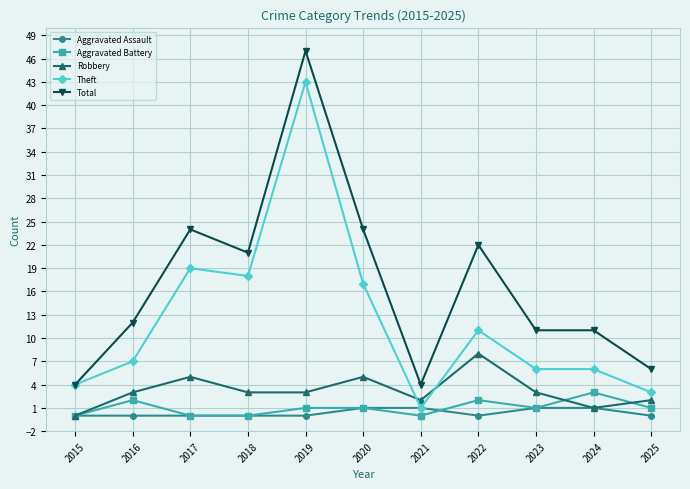

What is the sum of all Aggravated Assault values?

4